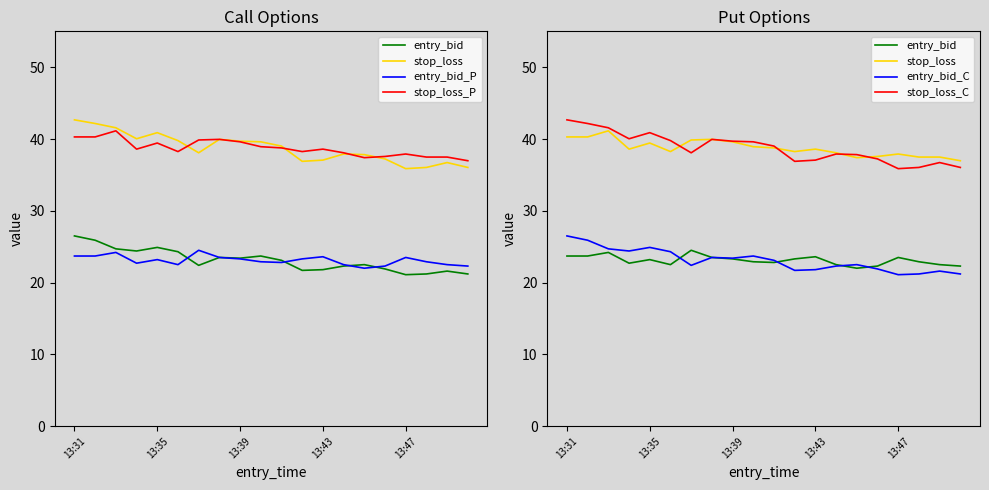

The entry_bid_P series shows 39.8 at 10. True or false?

False